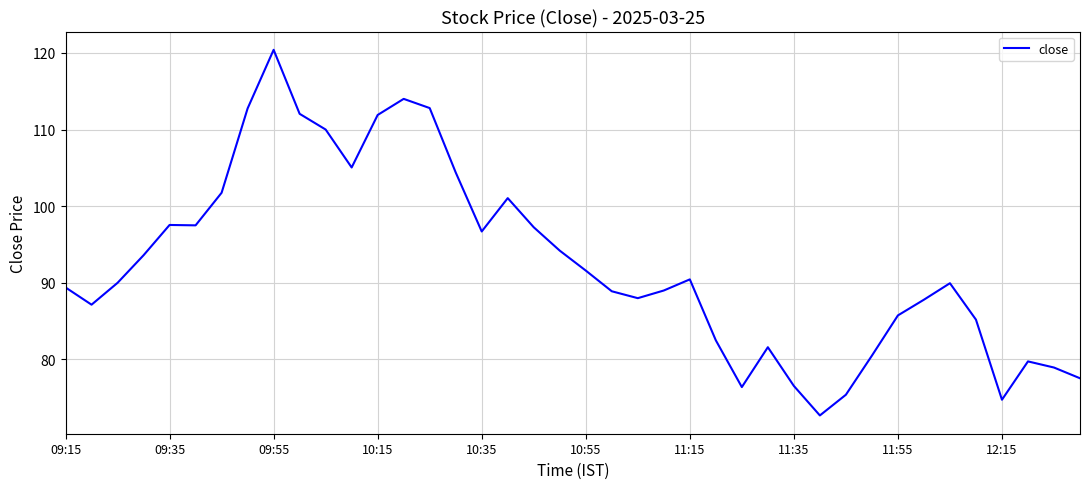

What is the minimum value shown in the chart?

72.7